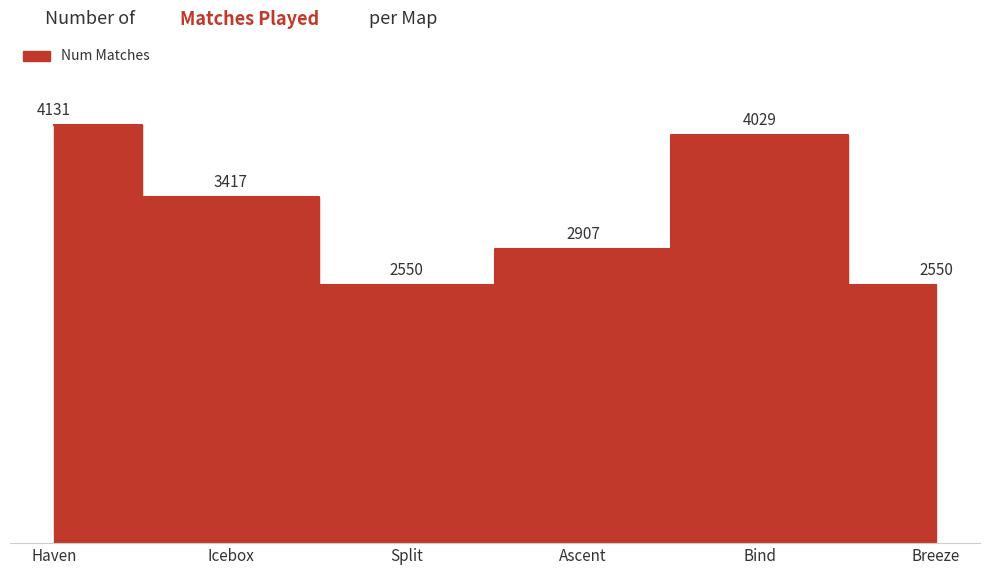

List the labels in order of value, smallest first.

Split, Breeze, Ascent, Icebox, Bind, Haven